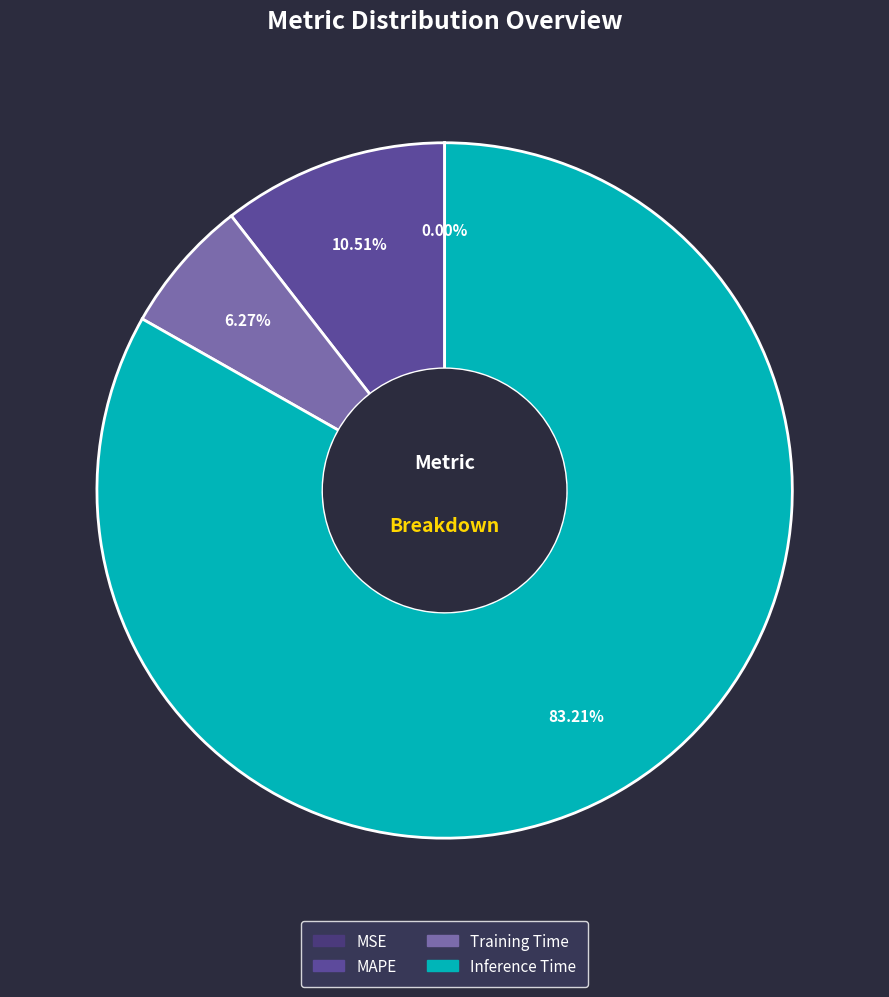

Does any single category account for the majority?

Yes